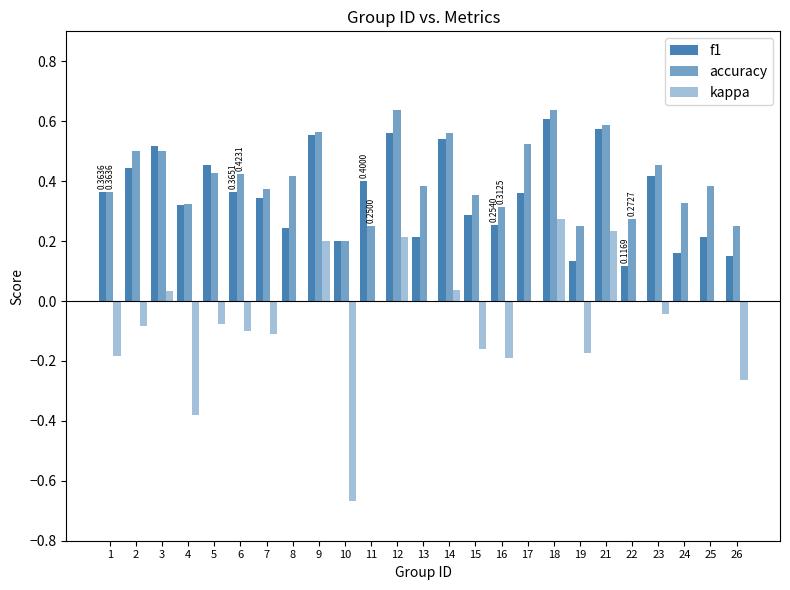

Which series has the widest spread of values?

kappa